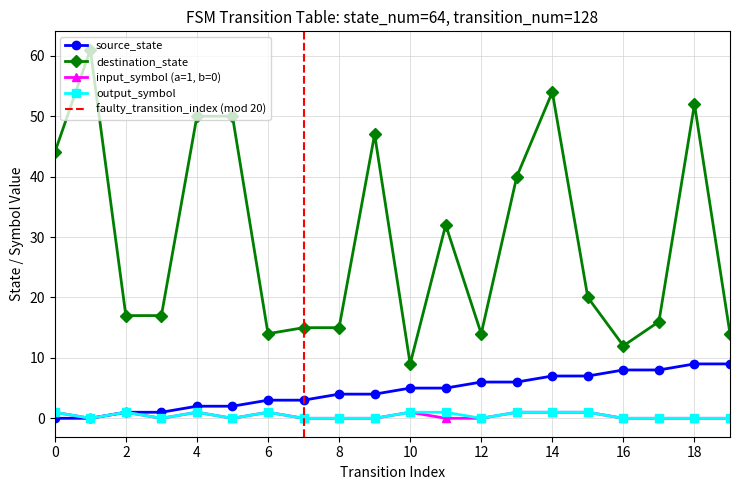

Reading right to left, transcribe all the data shown in this chart.

source_state: 19=9	18=9	17=8	16=8	15=7	14=7	13=6	12=6	11=5	10=5	9=4	8=4	7=3	6=3	5=2	4=2	3=1	2=1	1=0	0=0
destination_state: 19=14	18=52	17=16	16=12	15=20	14=54	13=40	12=14	11=32	10=9	9=47	8=15	7=15	6=14	5=50	4=50	3=17	2=17	1=61	0=44
input_symbol_numeric: 19=0	18=0	17=0	16=0	15=1	14=1	13=1	12=0	11=0	10=1	9=0	8=0	7=0	6=1	5=0	4=1	3=0	2=1	1=0	0=1
output_symbol: 19=0	18=0	17=0	16=0	15=1	14=1	13=1	12=0	11=1	10=1	9=0	8=0	7=0	6=1	5=0	4=1	3=0	2=1	1=0	0=1